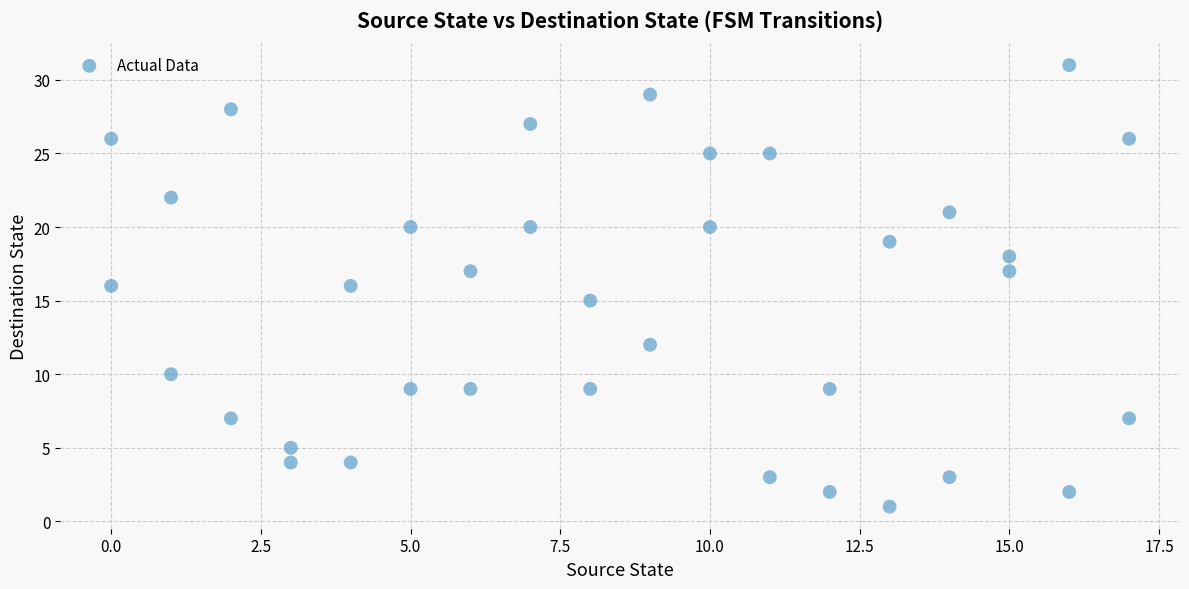

What is the range of Y values (max minus min)?

30